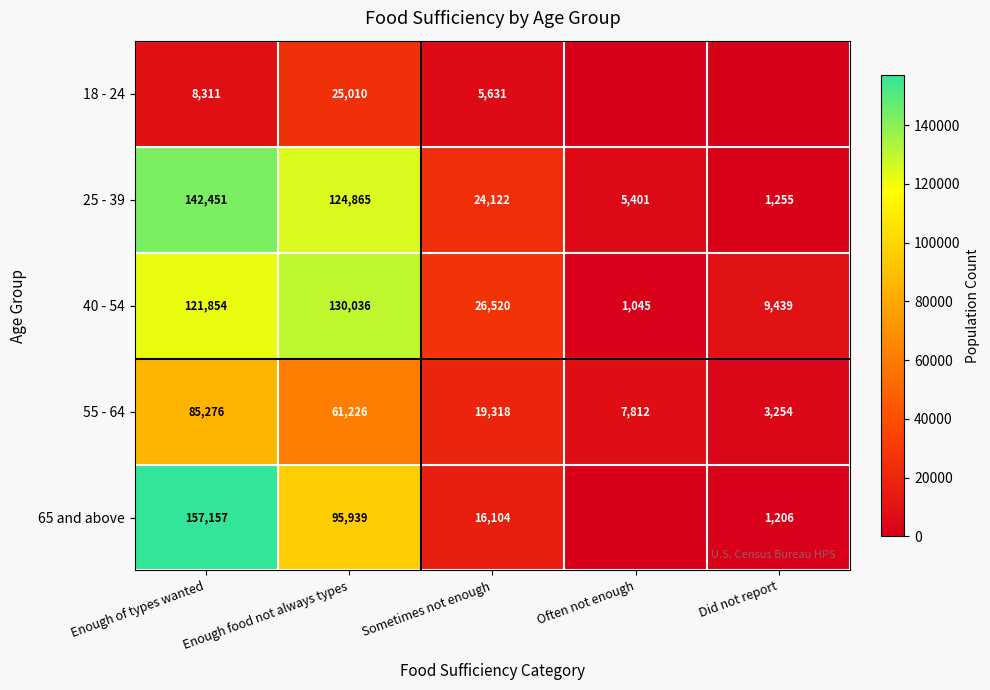

At Enough food not always types, list the series in order from smallest to largest.

18 - 24, 55 - 64, 65 and above, 25 - 39, 40 - 54